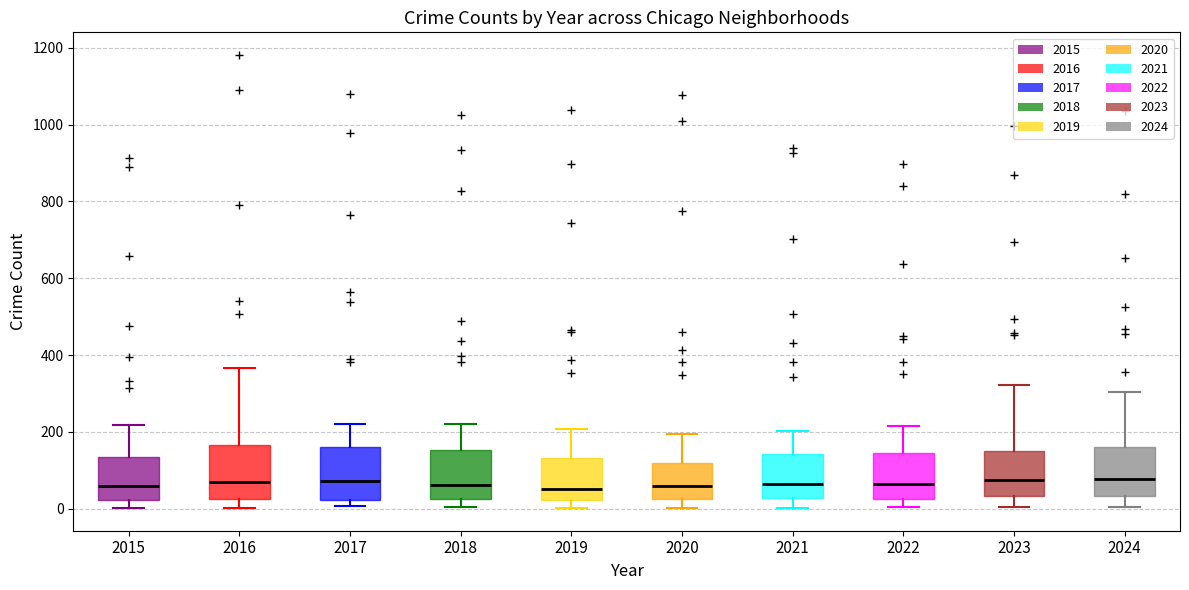

Reading left to right, transcribe this box plot: for each box, give where its median line is, the range the box spans, and where its two whiskers end, as read against the y-axis. The values are not printed on the chart, so give them approximately, as read against the axis.

2015: median 60, box 20 to 140, whiskers 0 to 220
2016: median 80, box 20 to 160, whiskers 0 to 360
2017: median 80, box 20 to 160, whiskers 0 to 220
2018: median 60, box 20 to 160, whiskers 0 to 220
2019: median 60, box 20 to 140, whiskers 0 to 200
2020: median 60, box 20 to 120, whiskers 0 to 200
2021: median 60, box 20 to 140, whiskers 0 to 200
2022: median 60, box 20 to 140, whiskers 0 to 220
2023: median 80, box 40 to 160, whiskers 0 to 320
2024: median 80, box 40 to 160, whiskers 0 to 300